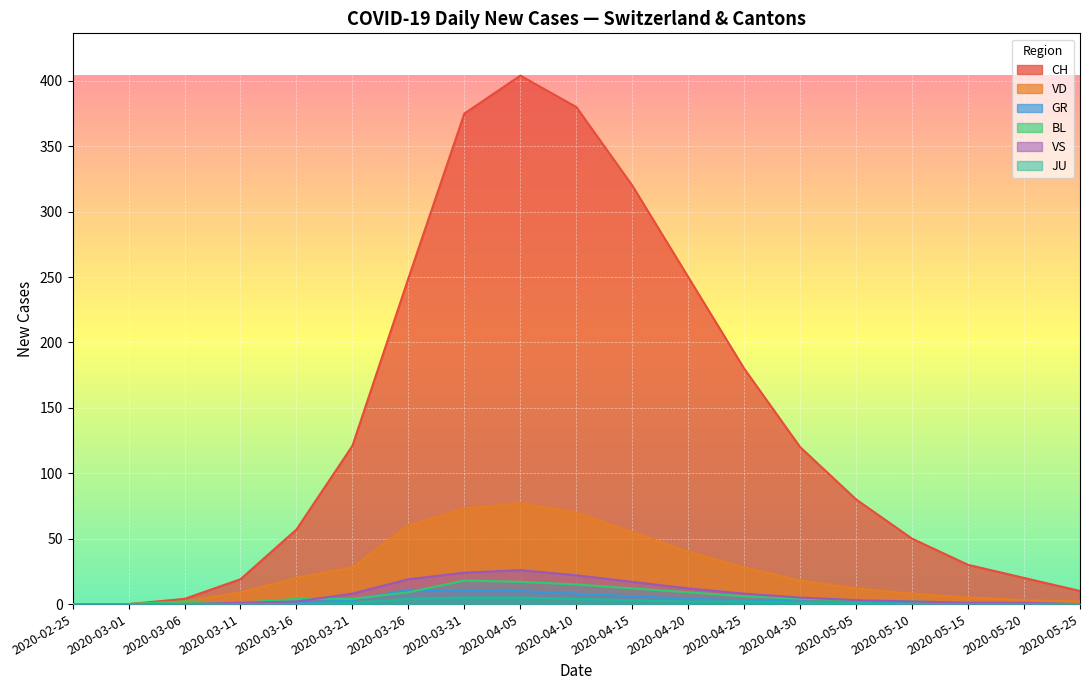

What are all the series names shown in the legend?

CH, VD, GR, BL, VS, JU